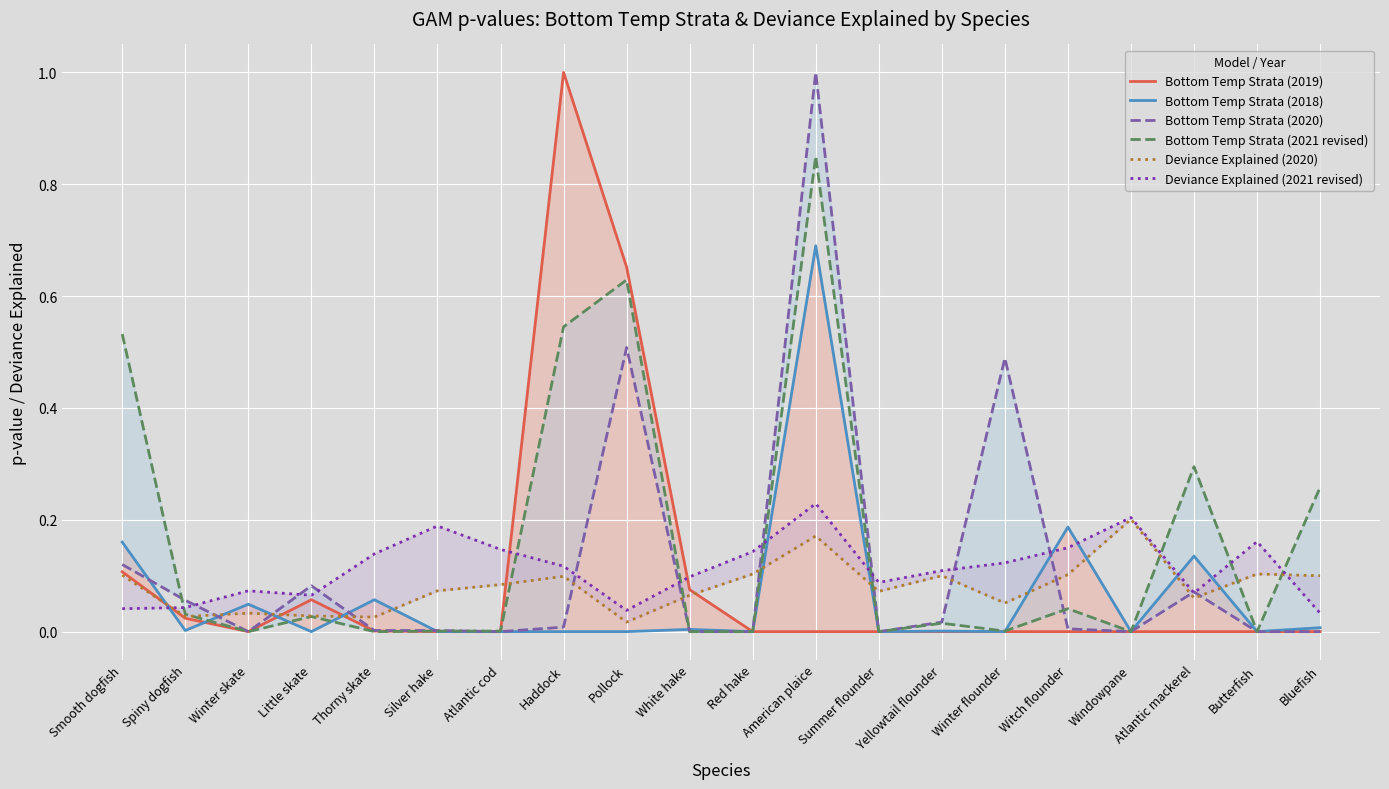

In Bottom Temp Strata (2018), how many points are lower than both neighbors (excluding endpoints)?

7